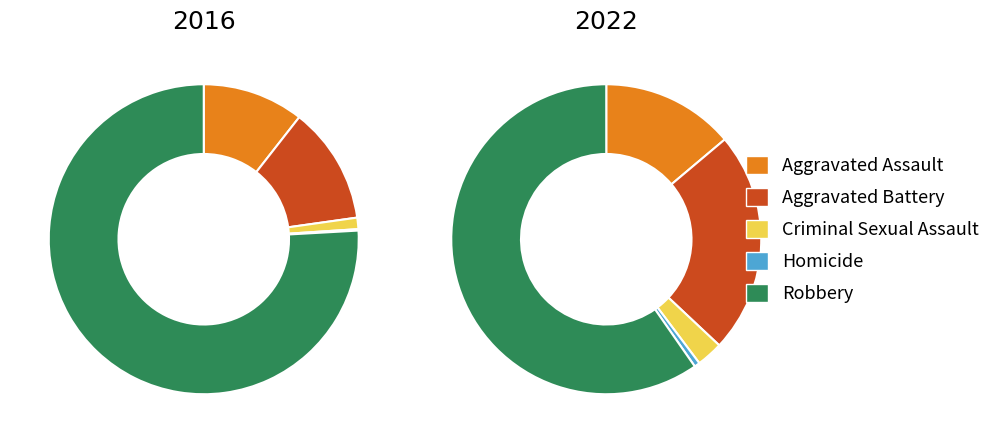

What is the difference between the highest and lowest values at 2?

16